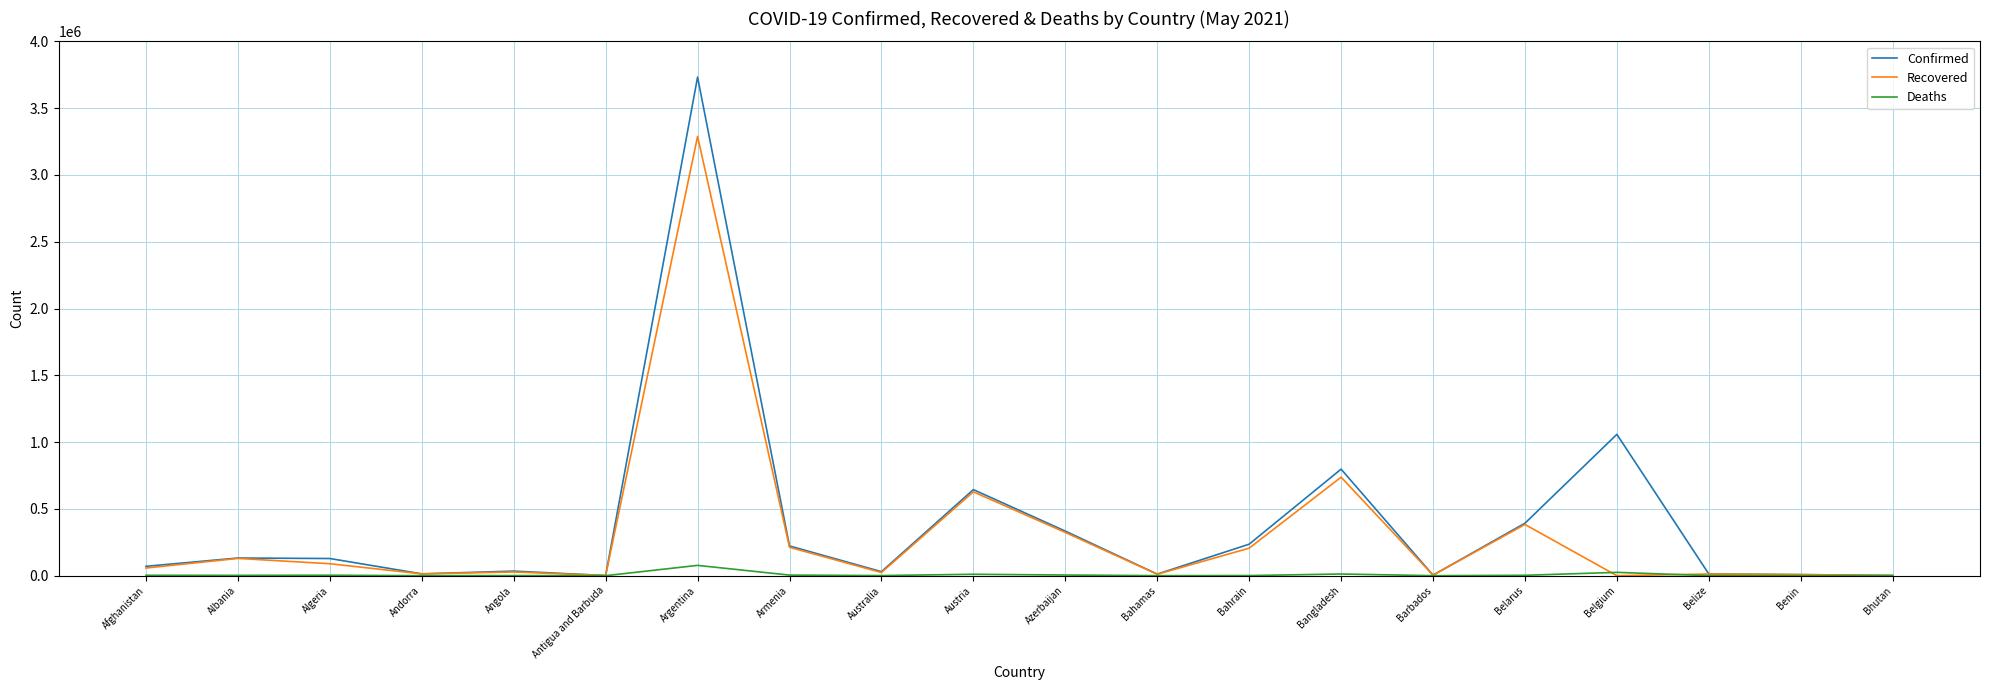

Where is Recovered nearest to the value 1644233?

Bangladesh